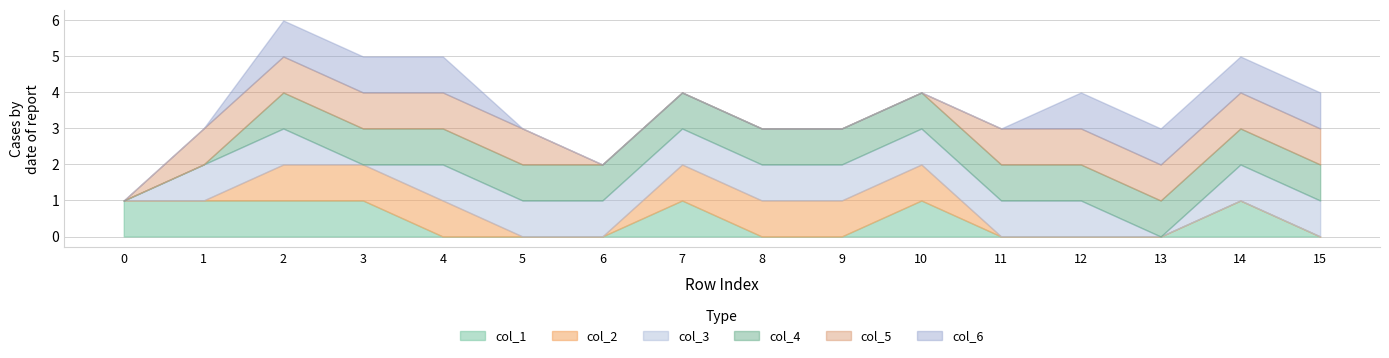

At which category is the sum across all series the highest?

2